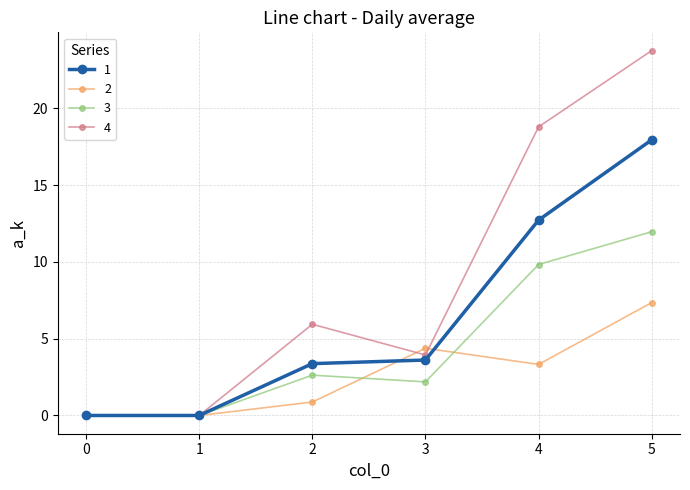

Reading left to right, list all the values displayed in this chart.

1: 0.0	0.0	3.4	3.6	12.7	17.9
2: 0.0	0.0	0.9	4.4	3.3	7.3
3: 0.0	0.0	2.6	2.2	9.8	12.0
4: 0.0	0.0	5.9	3.9	18.8	23.8